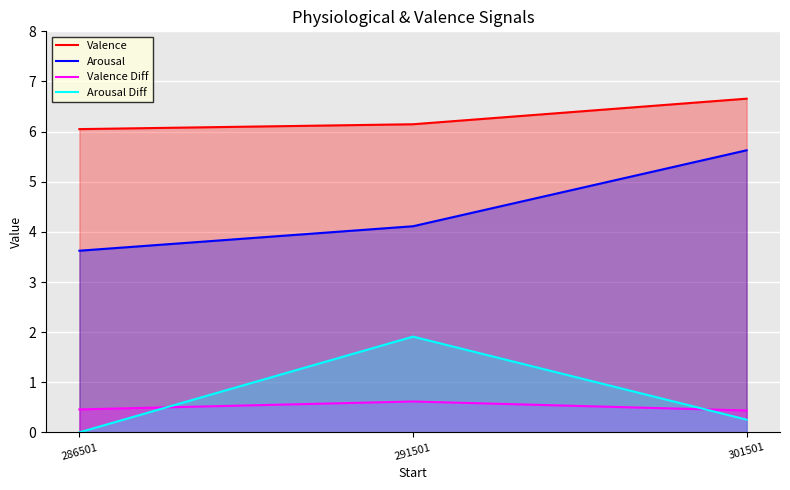

Count the Arousal values in the range 3 to 5.

2